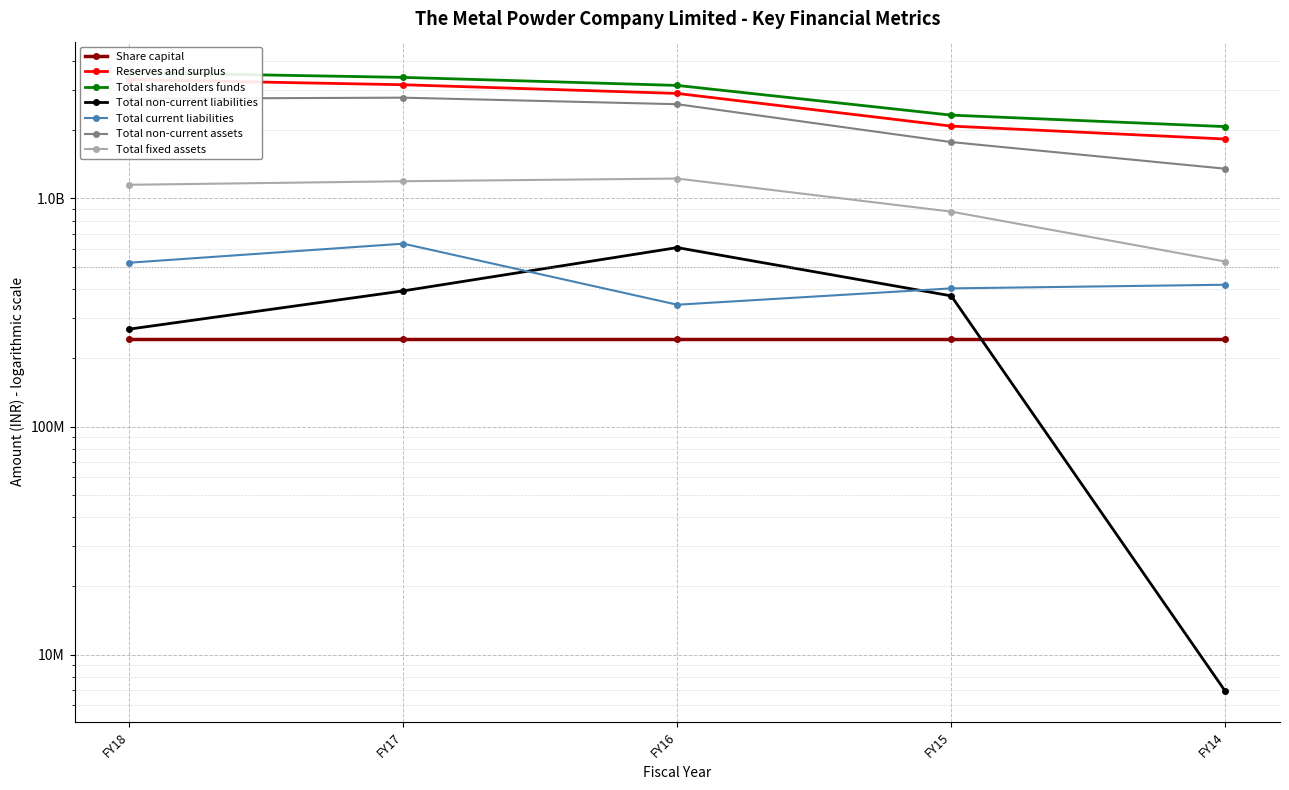

What is the average value of the Total non-current assets series?

2242291541.5